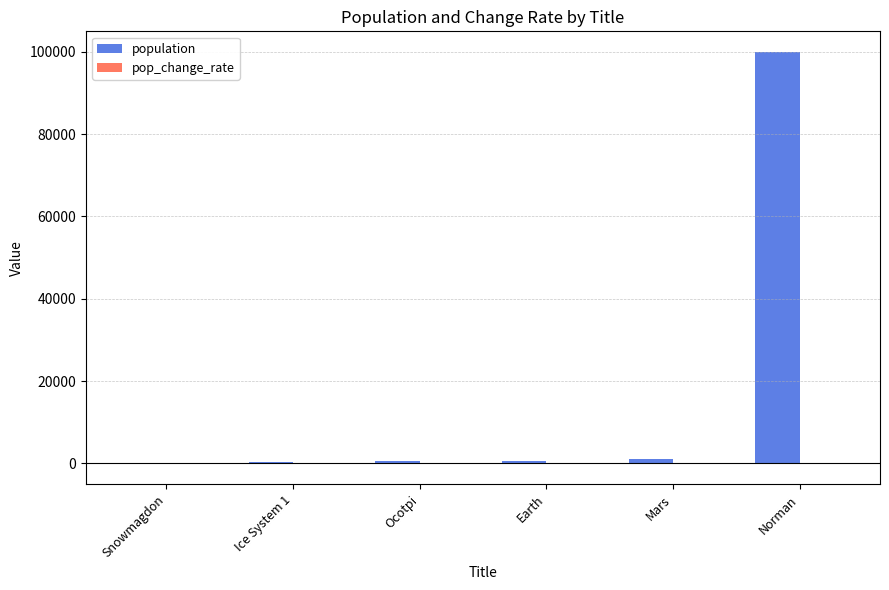

At which category does the chart reach its peak across all series?

Norman